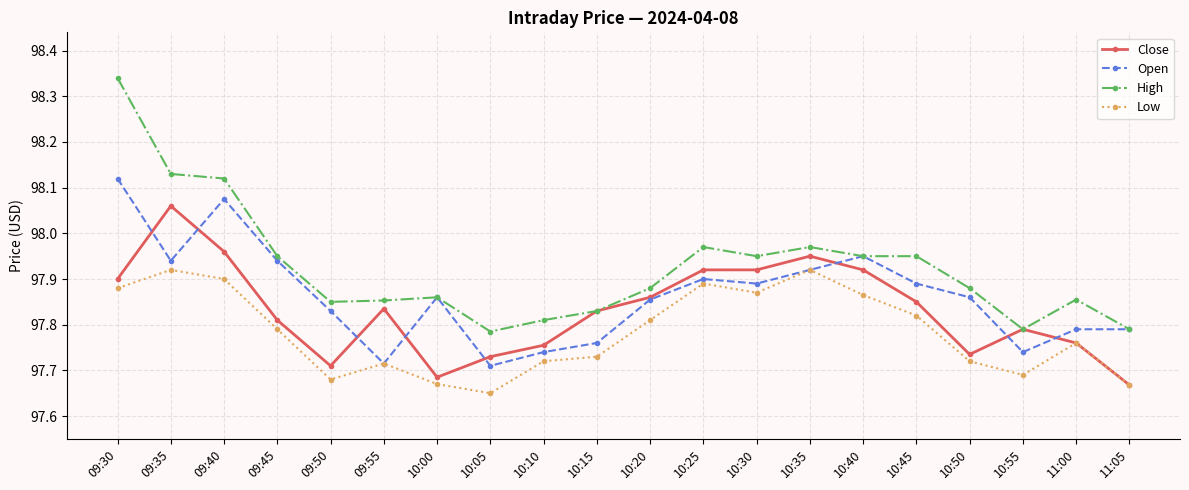

Where is the first local maximum for Open?

09:40